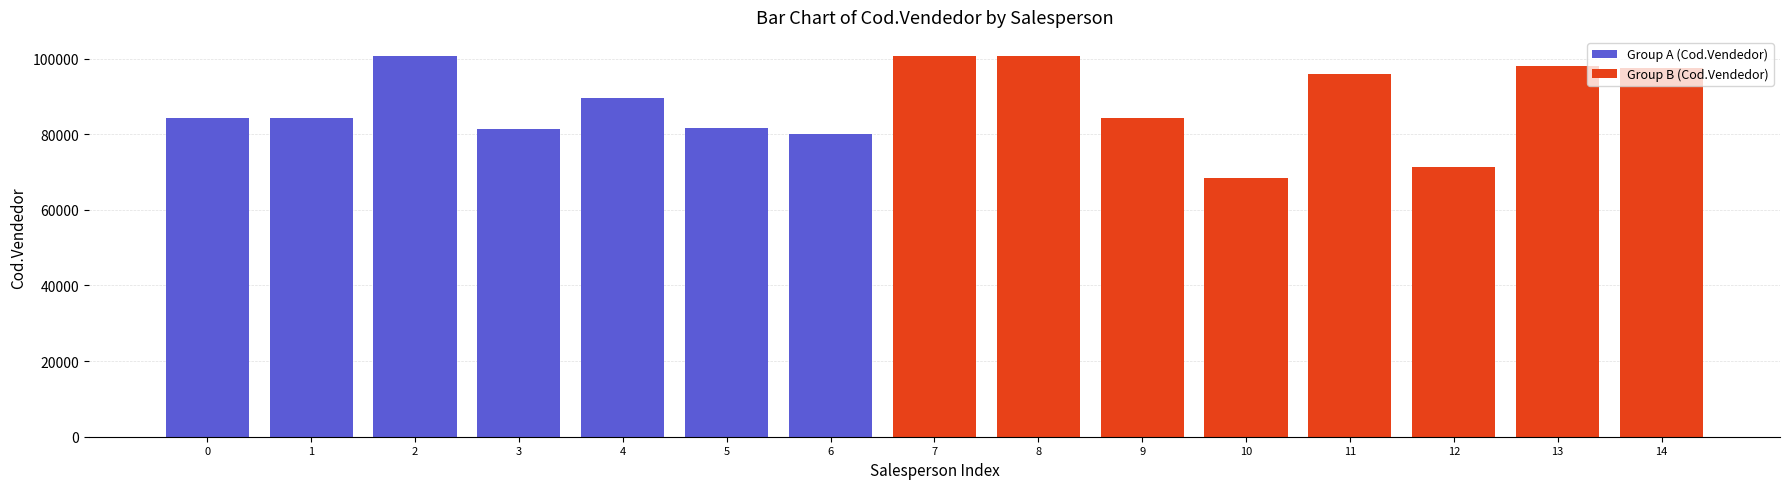

What is the value of the 9th bar from the left?

100714